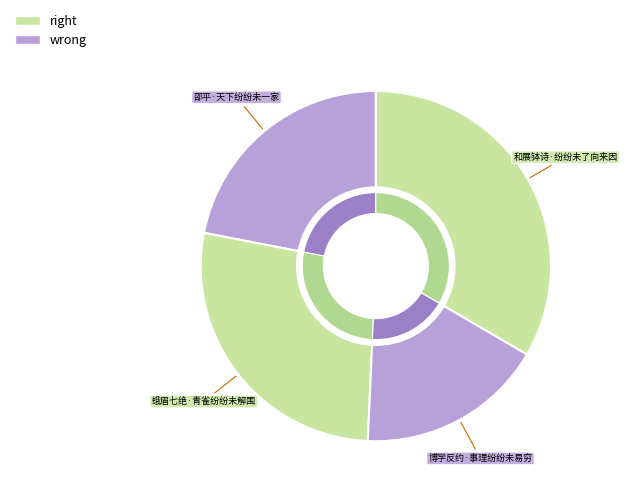

Does 博学反约·事理纷纷未易穷 represent more than half of the total?

No